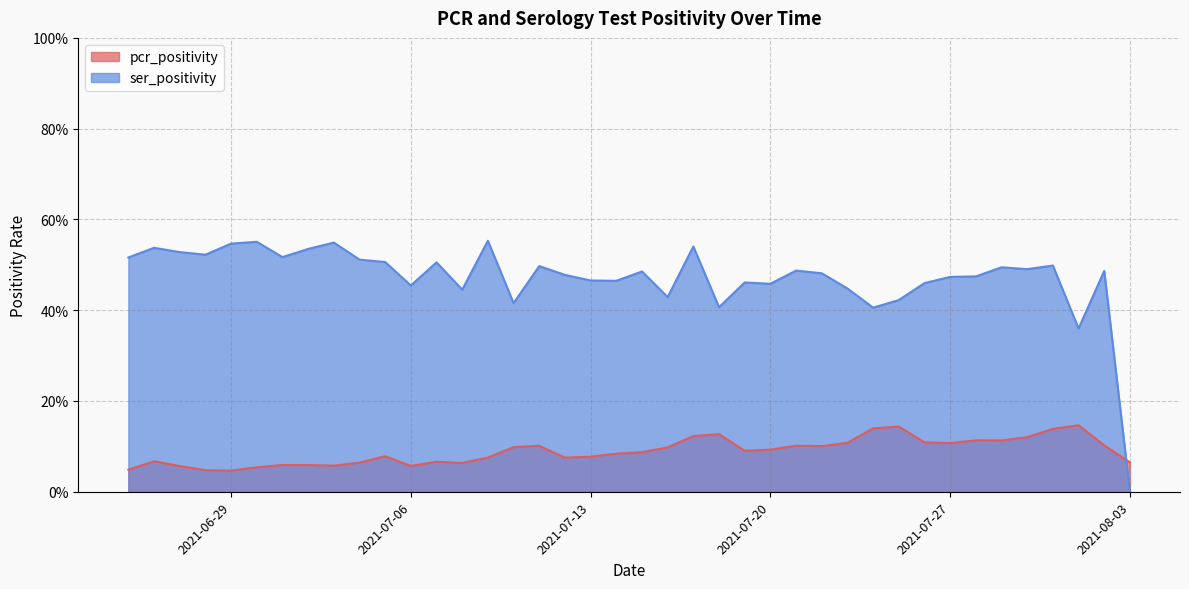

At which label does pcr_positivity reach its peak?

2021-08-01